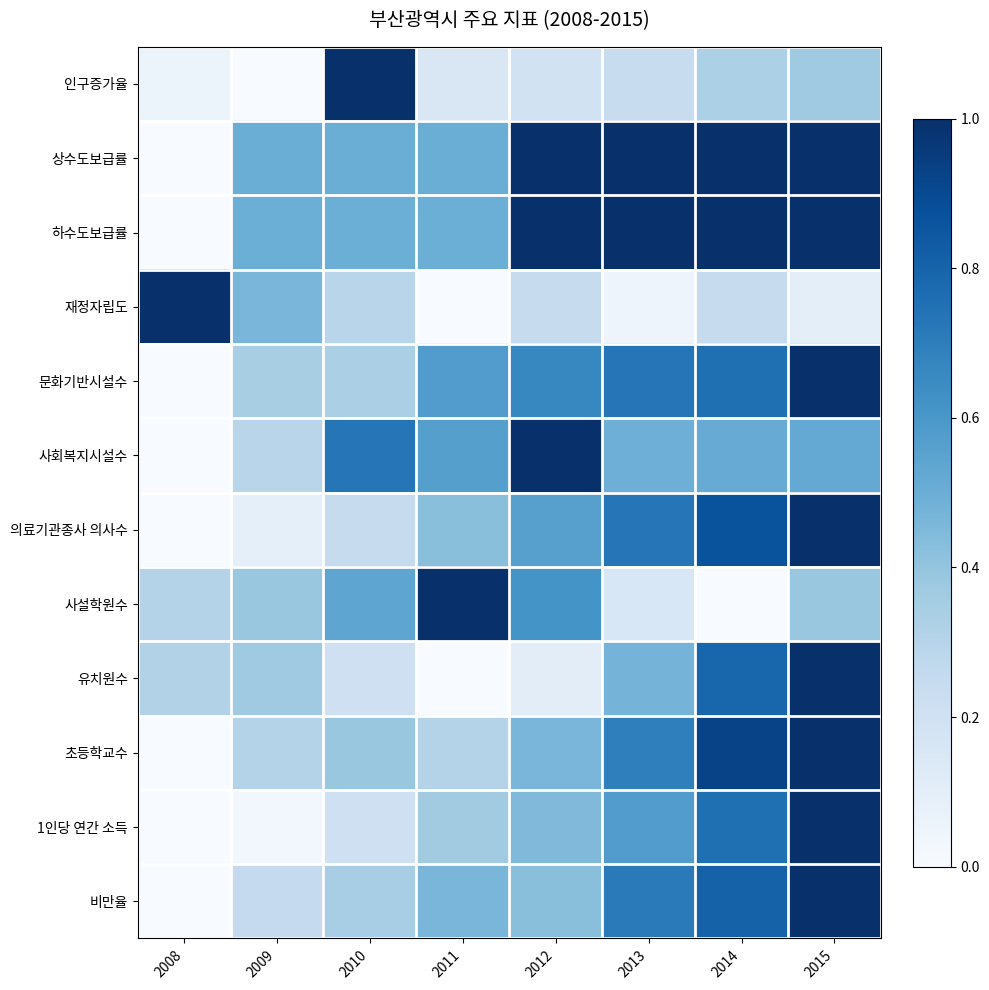

How many distinct data groups are displayed?

12